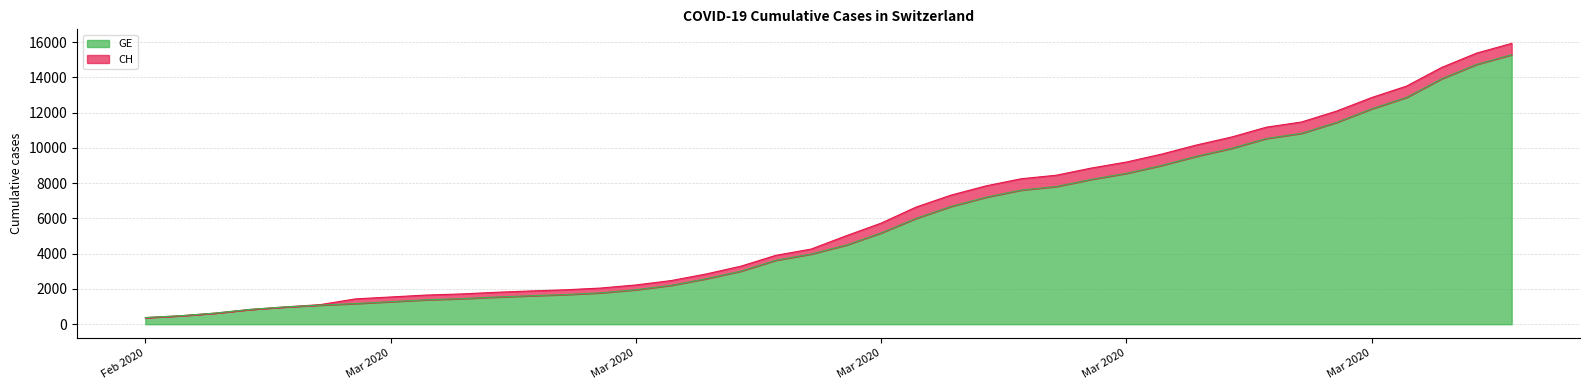

True or false: CH and GE cross at least once.

False